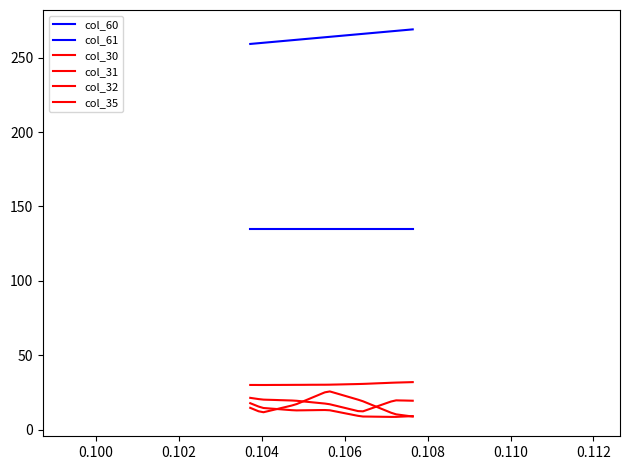

Is this an area chart (filled region under the line)?

No